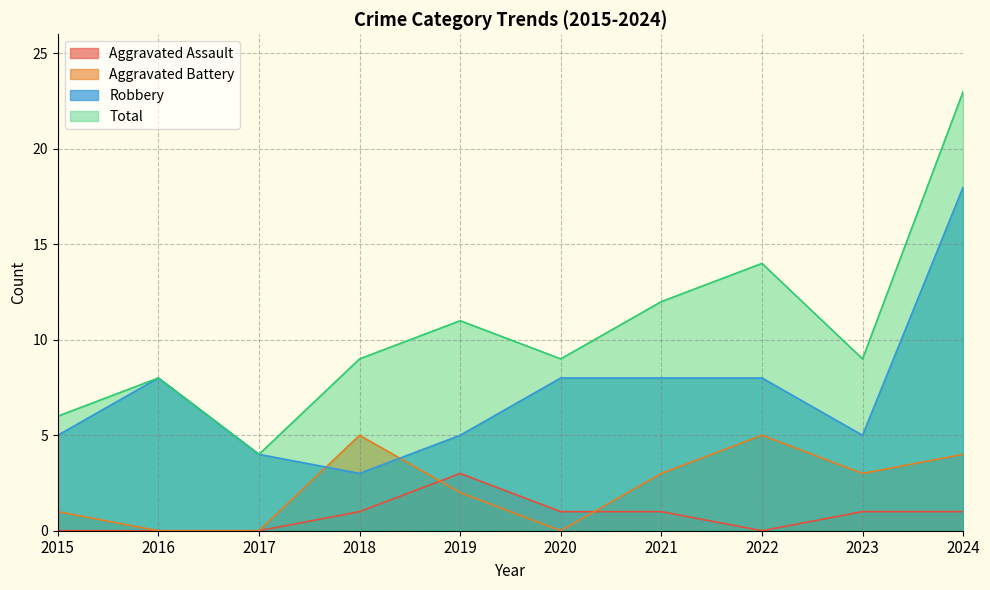

What is the value of the Aggravated Assault point at the 6th from the left?

1